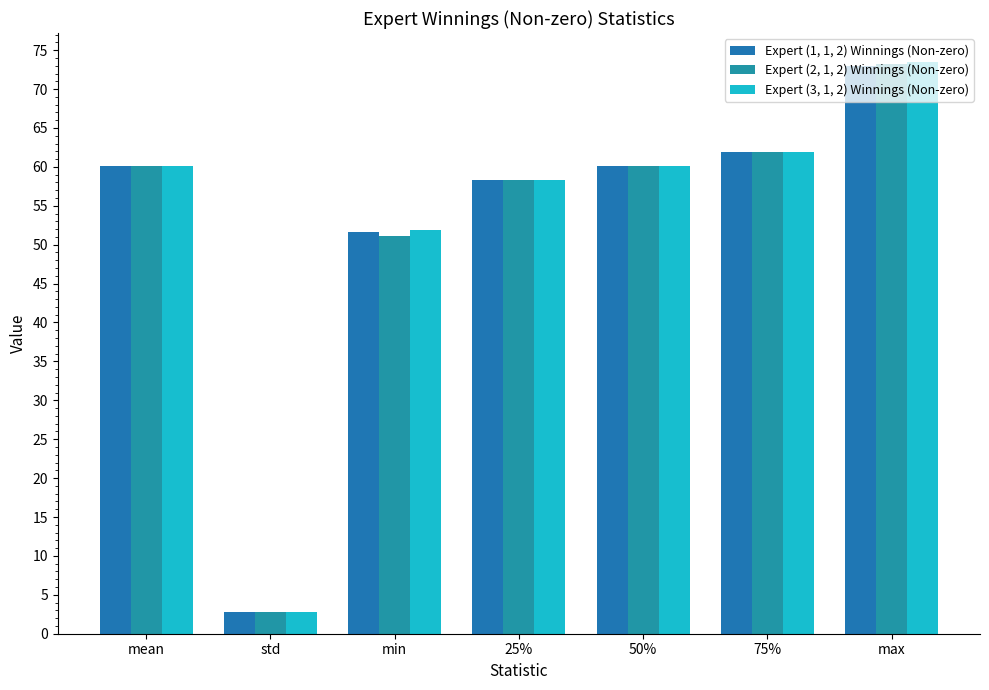

What is the average value of the Expert (3, 1, 2) Winnings (Non-zero) series?

52.7